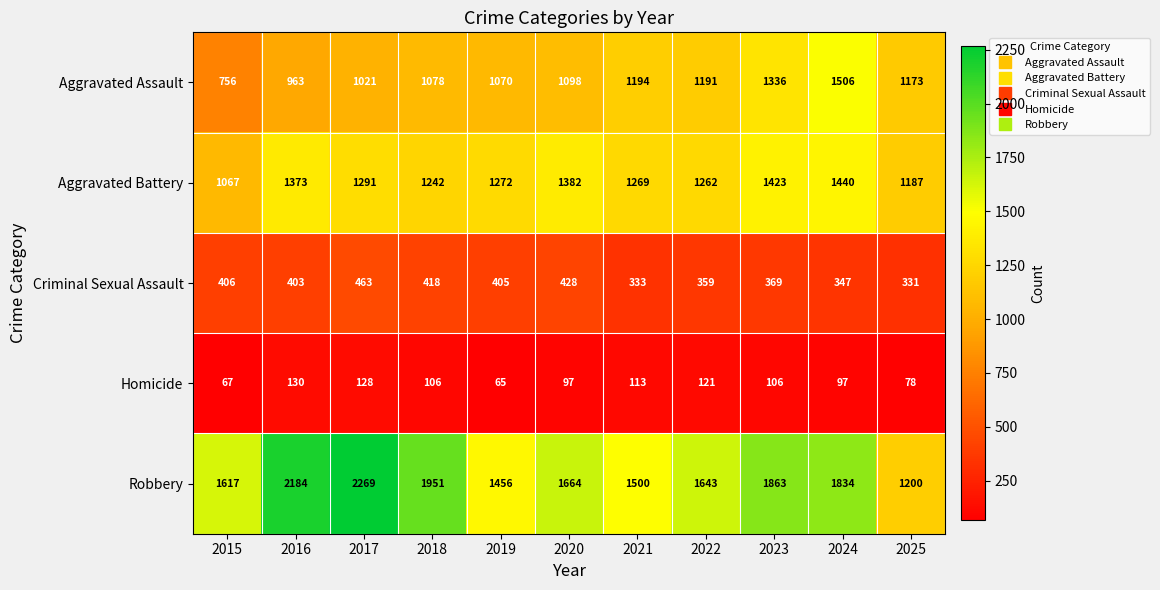

Which series has the widest spread of values?

Robbery